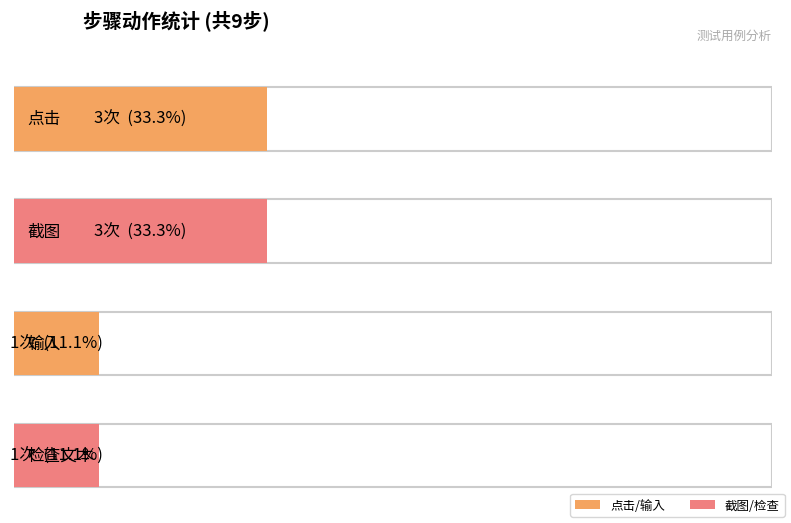

Which series has the widest spread of values?

点击